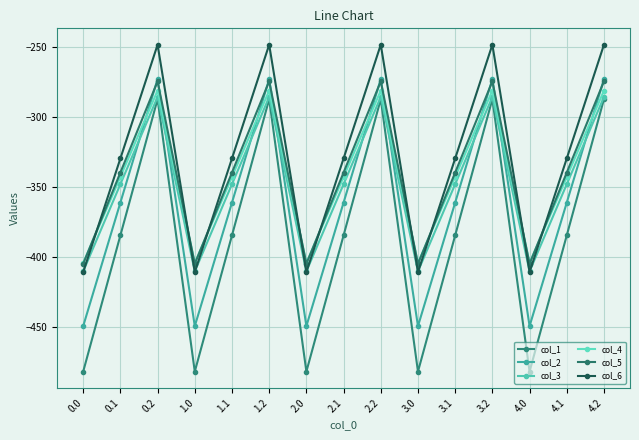

List the series in order of their peak value, lowest first.

col_1, col_3, col_4, col_5, col_2, col_6